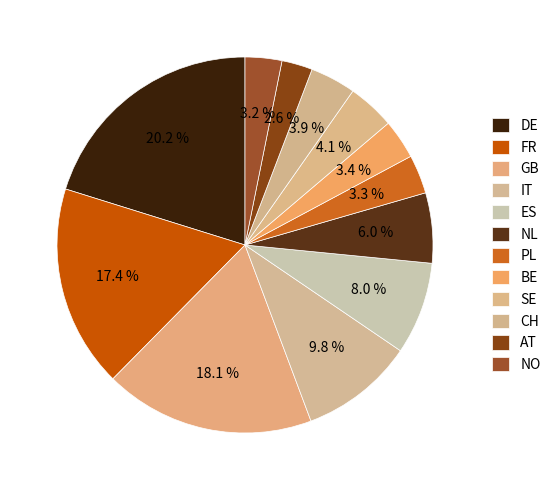

What percentage do SE and CH together represent?

8.0%